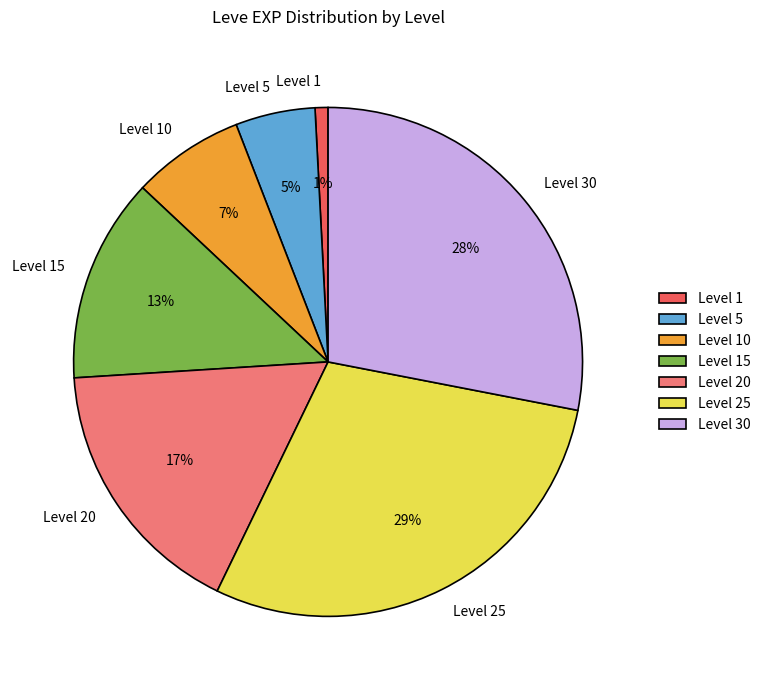

Combined, do Level 10 and Level 15 account for over 50%?

No